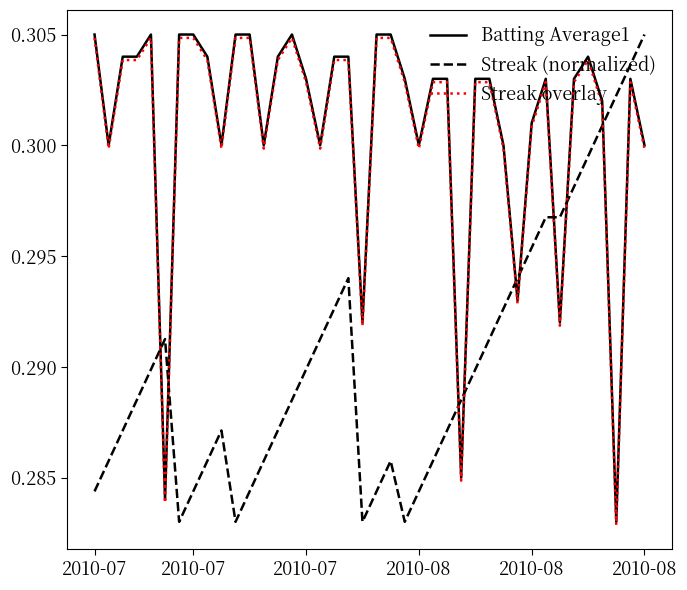

Which series ends up on top after the final intersection of Batting Average1 and Streak (normalized)?

Streak (normalized)